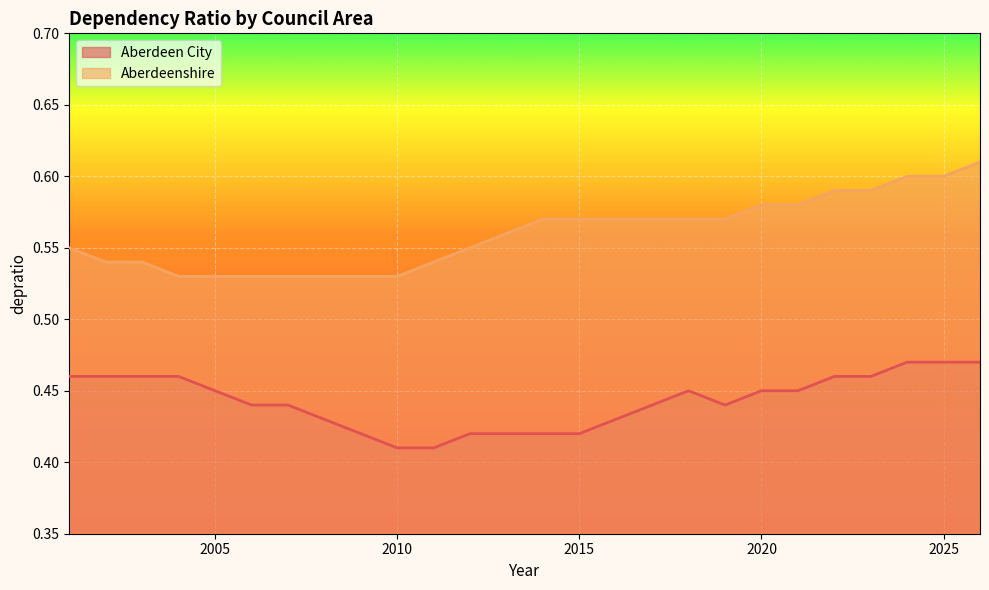

Rank the series at 2017 from lowest to highest value.

Aberdeen City, Aberdeenshire